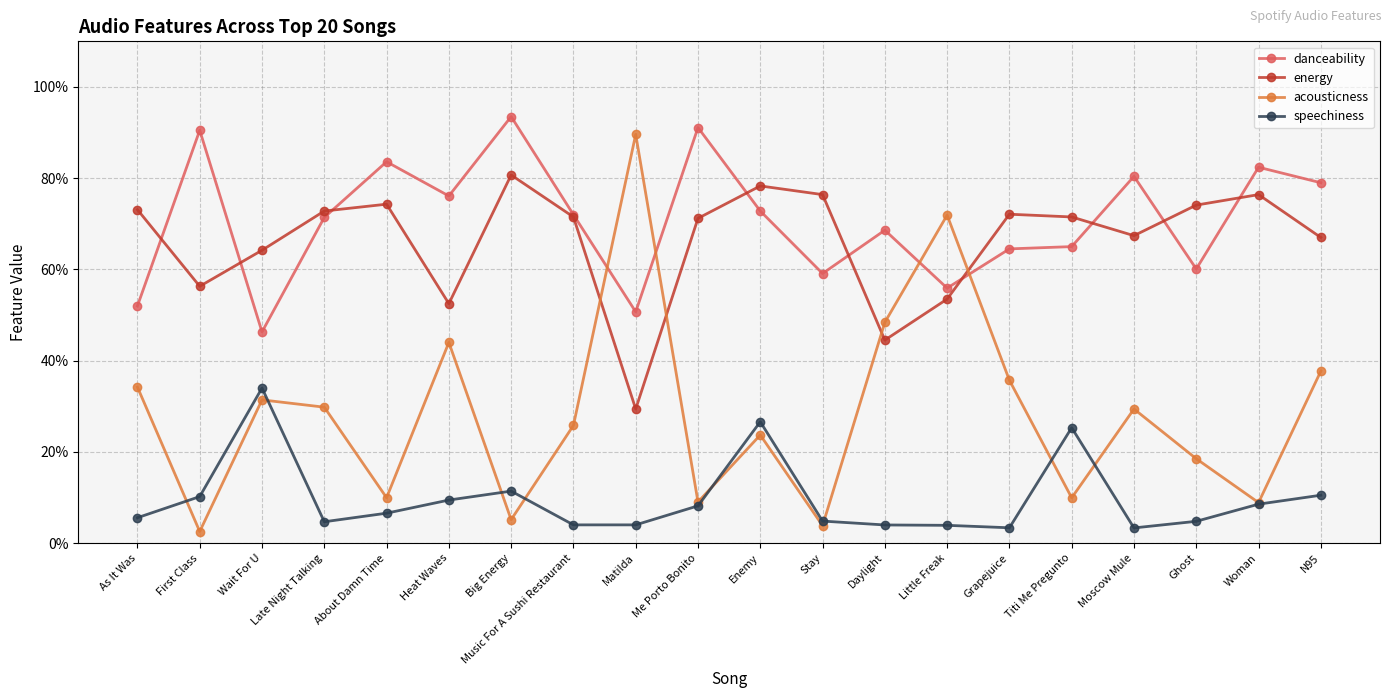

At which category is the sum across all series the highest?

Enemy